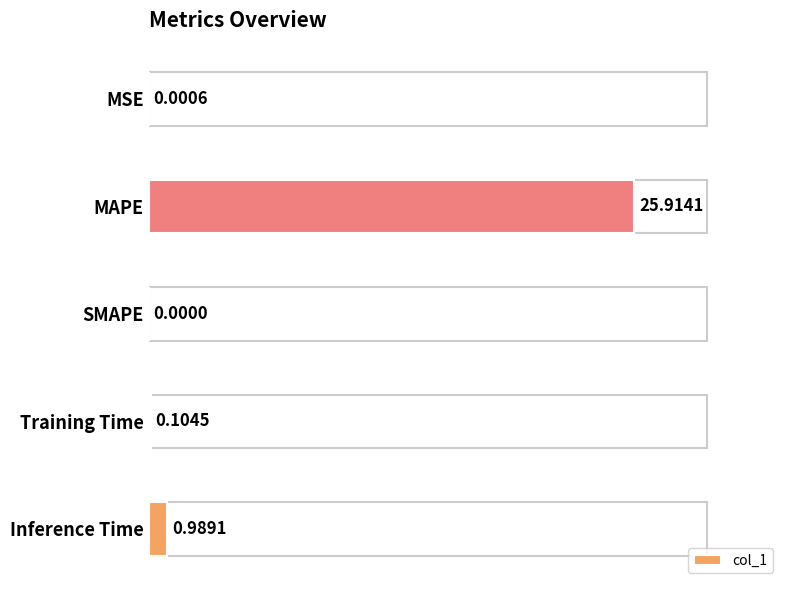

What is the sum of the values at MAPE and Inference Time?

26.9